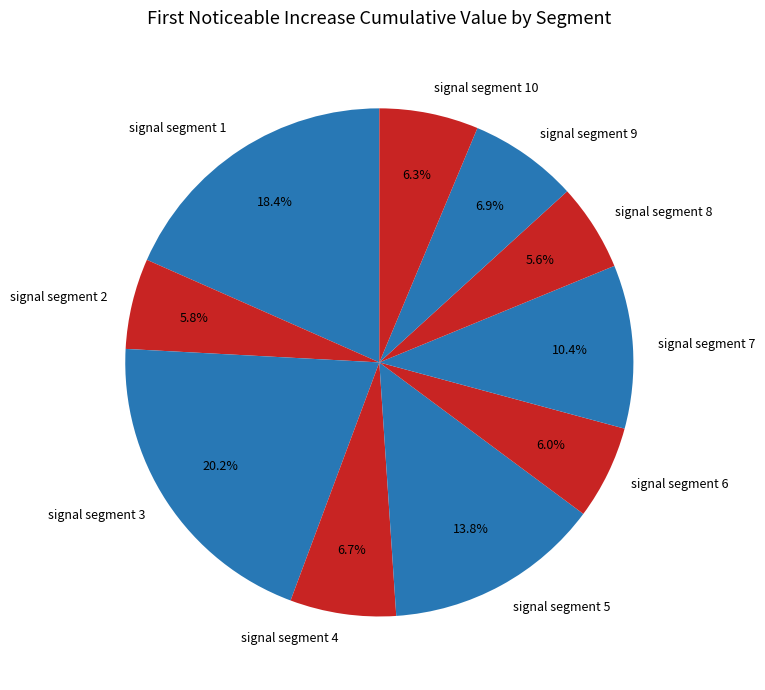

What percentage is NOT represented by signal segment 5?

86.2%